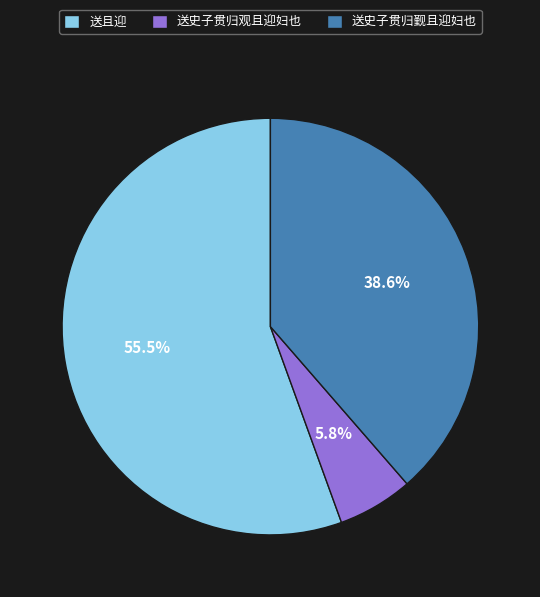

How many segments does this pie chart have?

3